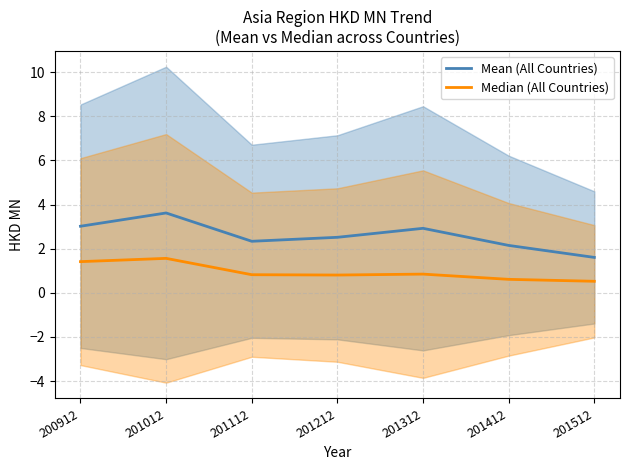

Reading left to right, extract all data points from this chart.

Mean (All Countries): 200912=3.0	201012=3.6	201112=2.3	201212=2.5	201312=2.9	201412=2.1	201512=1.6
Median (All Countries): 200912=1.4	201012=1.6	201112=0.8	201212=0.8	201312=0.8	201412=0.6	201512=0.5